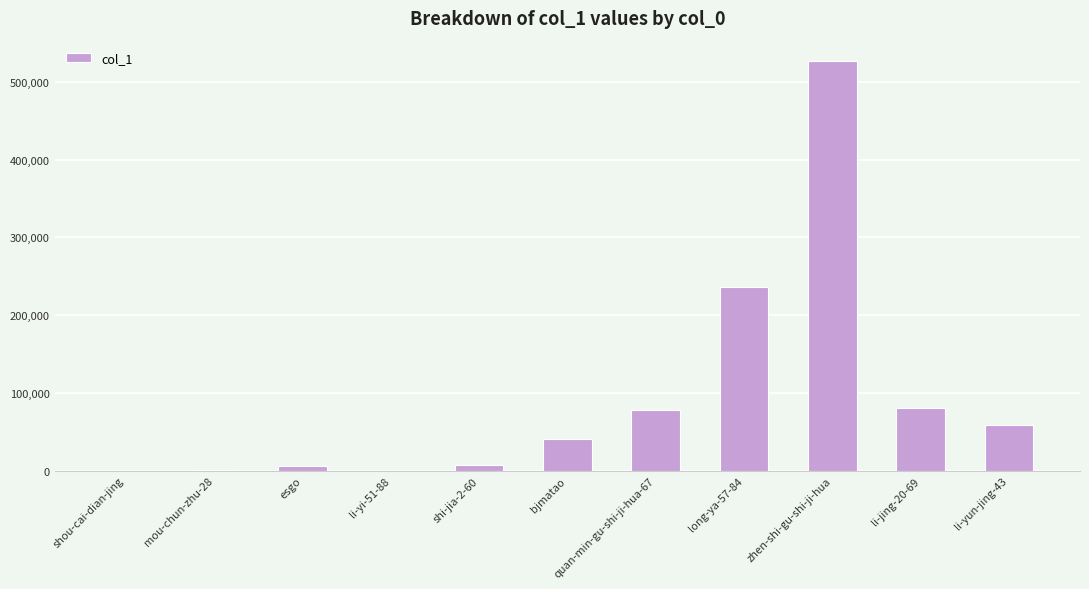

What is the greatest value displayed?

526457